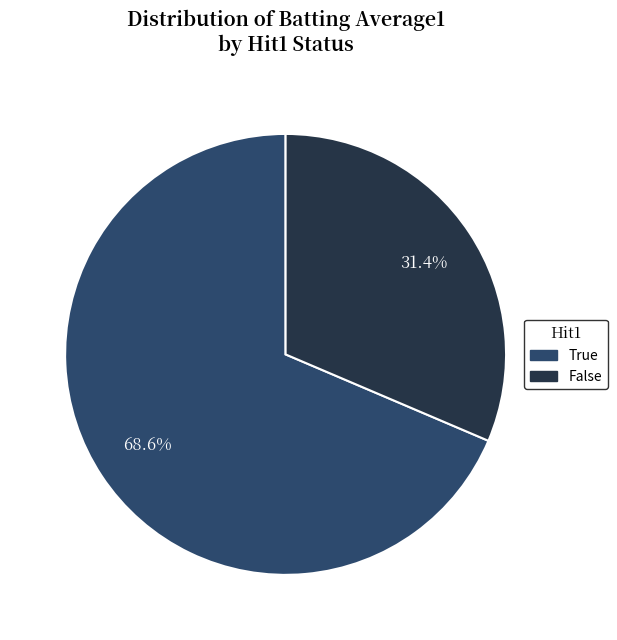

What percentage do True and False together represent?

100.0%